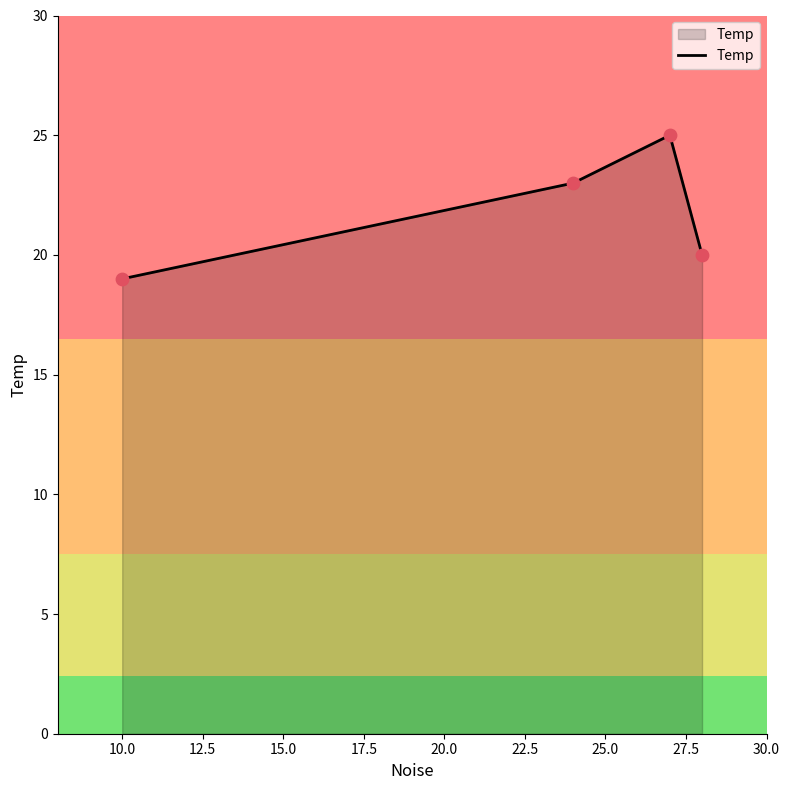

True or false: there are more than 1 points higher than both neighbors.

False